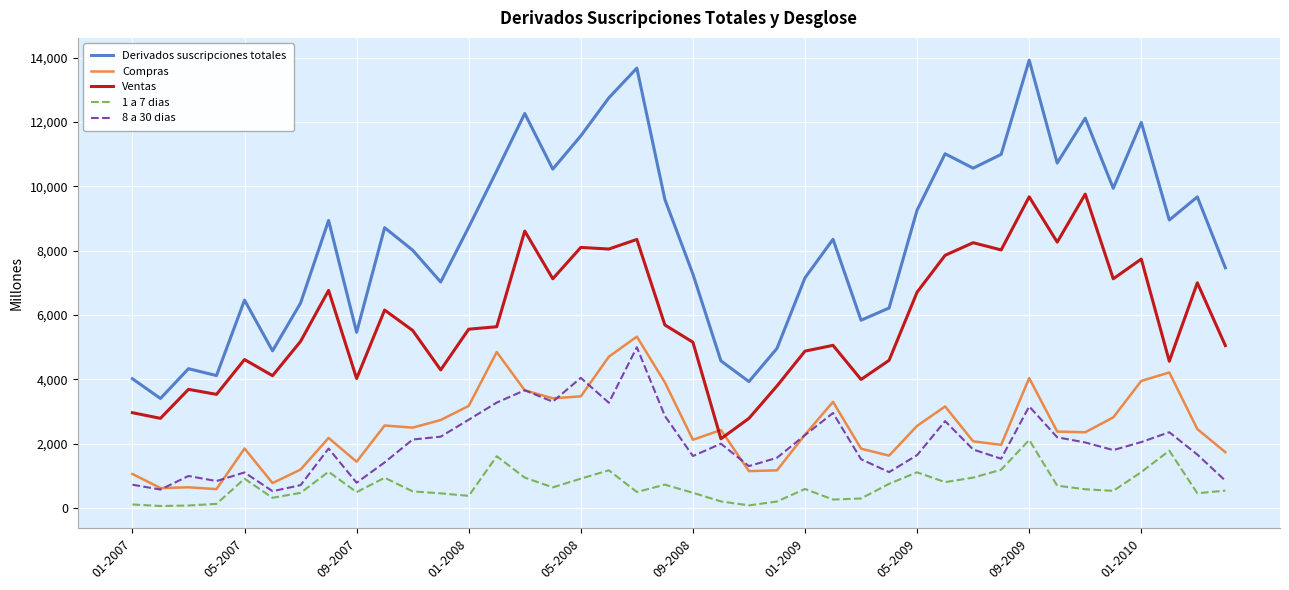

True or false: Derivados suscripciones totales and Ventas cross at least once.

False